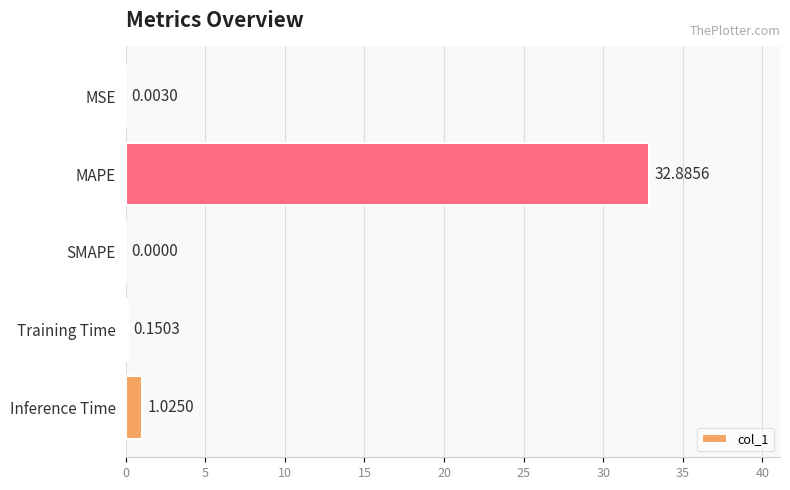

Which label corresponds to the largest value in the chart?

MAPE